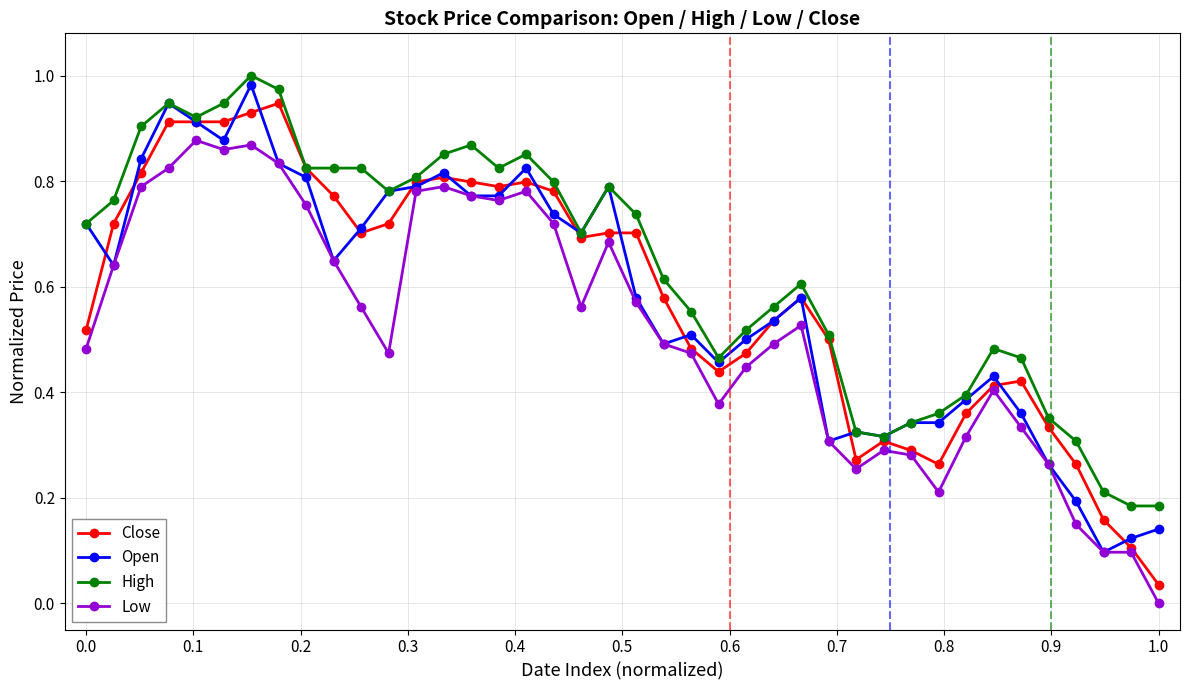

True or false: High and Low cross at least once.

False